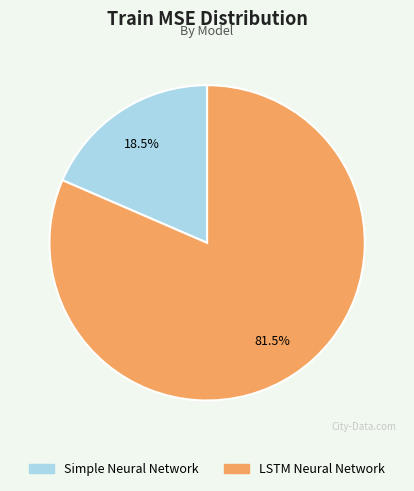

To the nearest percent, what is the difference between the largest and smallest slice percentages?

63%